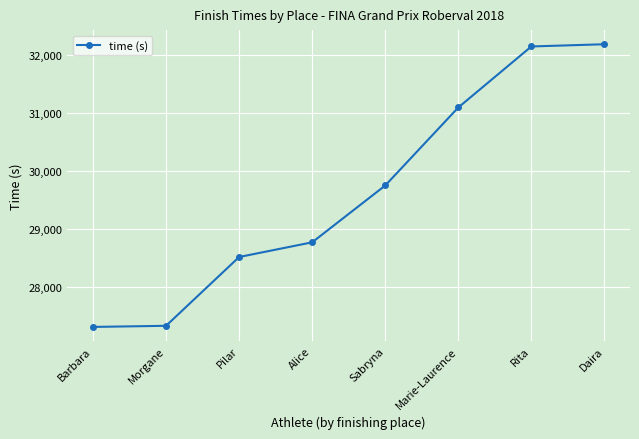

Count the number of categories in the chart.

8